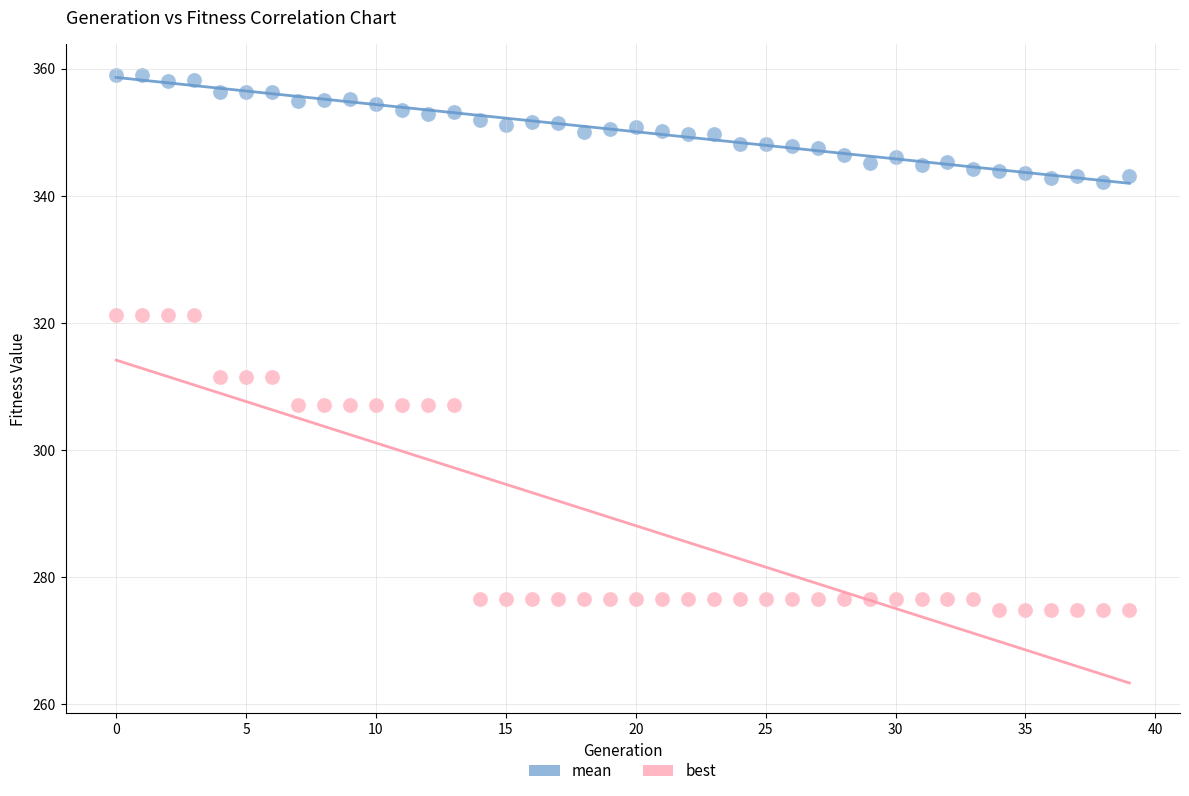

What are all the series names shown in the legend?

mean, best